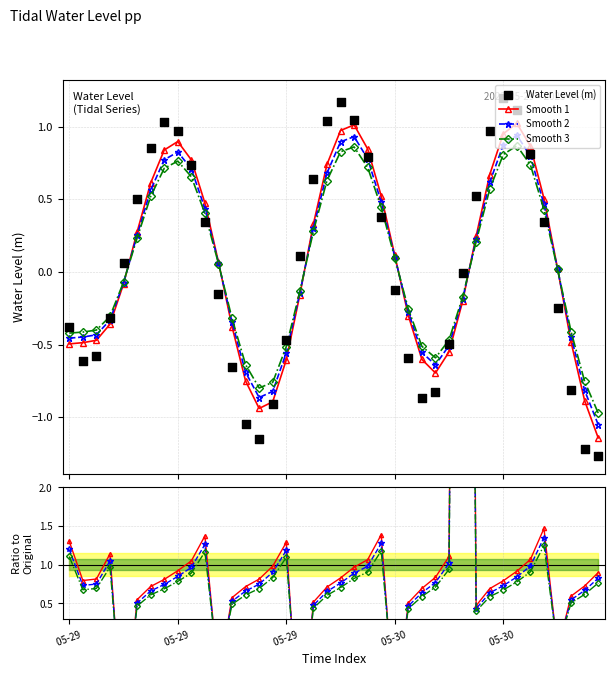

Which series has the largest total across all categories?

Smooth 1